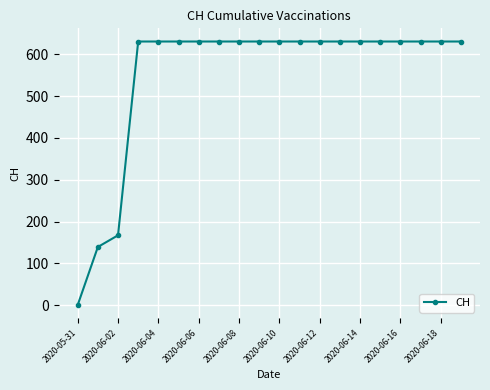

What is the difference between the maximum and minimum values?

631